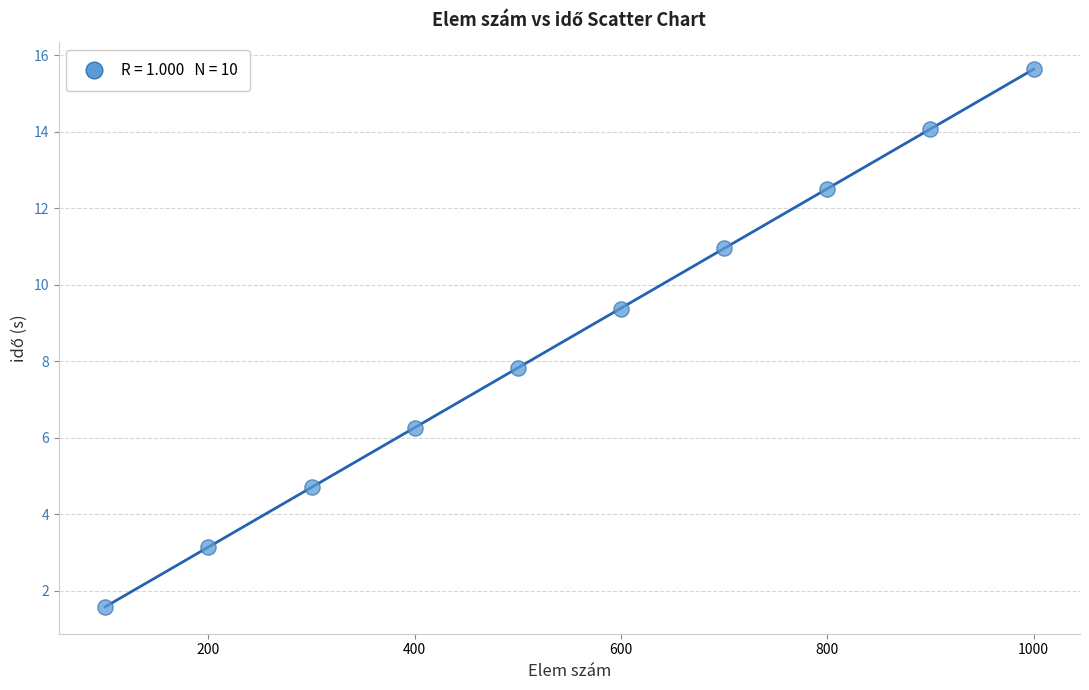

What is the range of Y values (max minus min)?

14.0